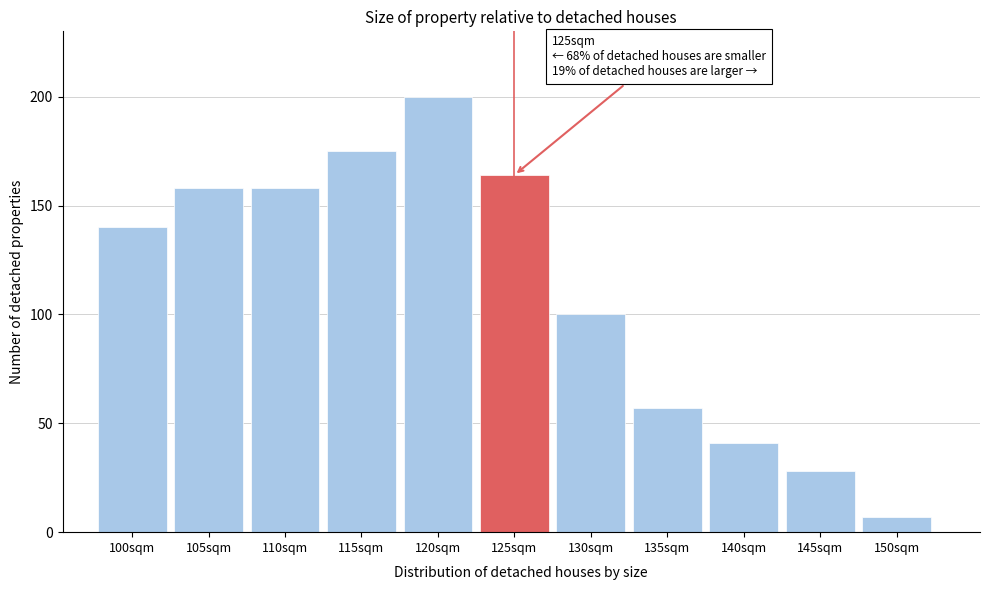

Reading left to right, extract all data points from this chart.

140	158	158	175	200	164	100	57	41	28	7